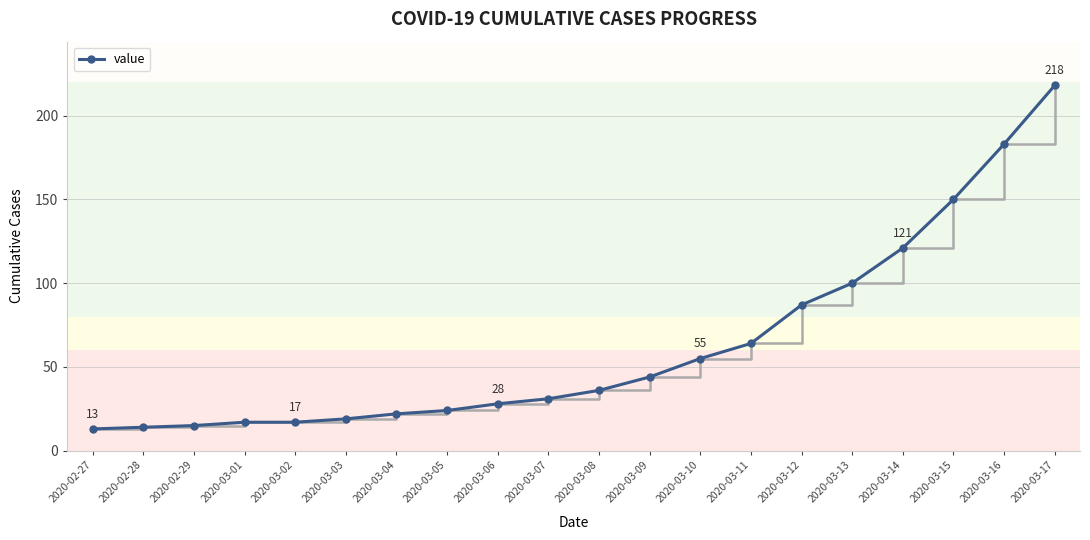

Reading left to right, list all the values displayed in this chart.

13	14	15	17	17	19	22	24	28	31	36	44	55	64	87	100	121	150	183	218